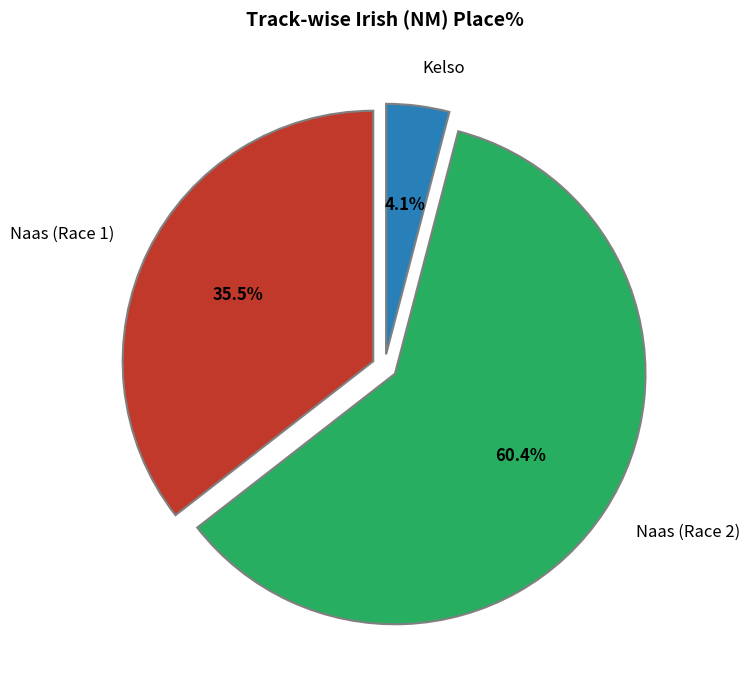

Does any single category account for the majority?

Yes